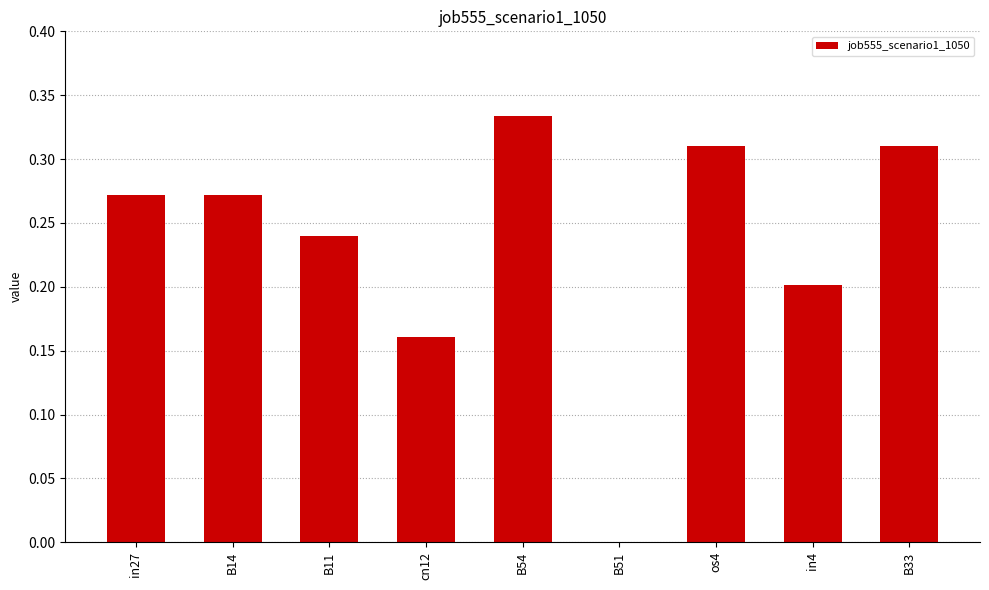

How many positive values are there?

8